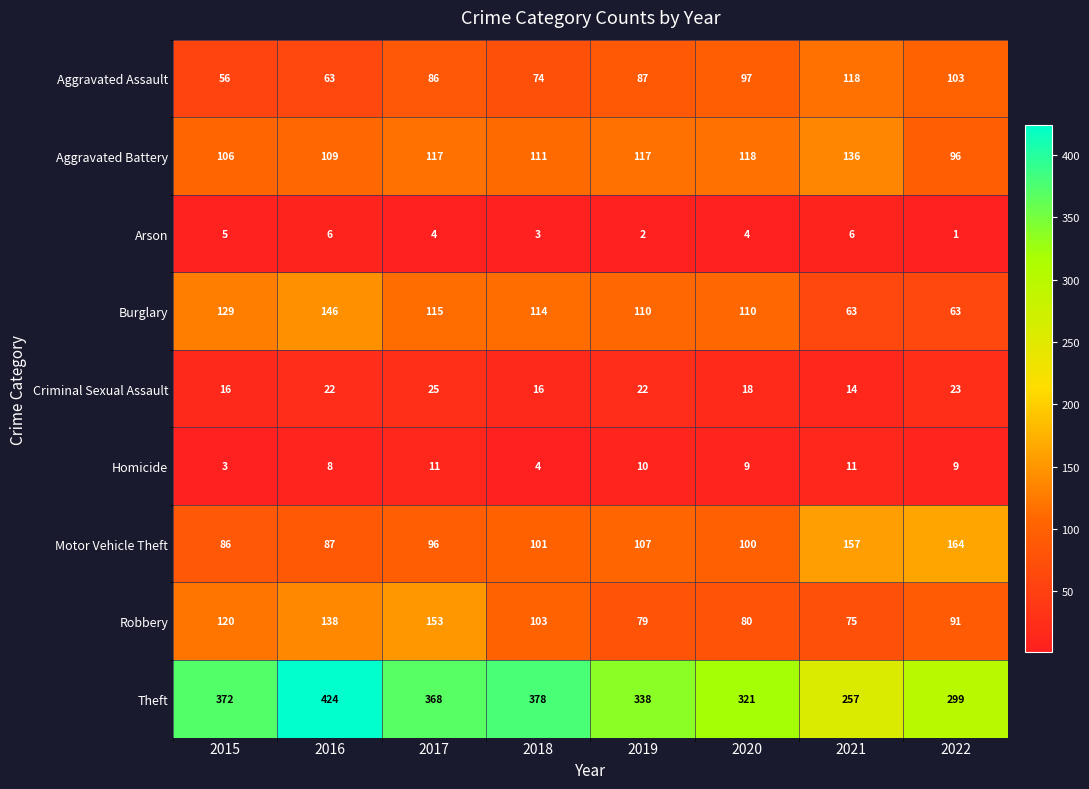

List the series in order of their peak value, highest first.

Theft, Motor Vehicle Theft, Robbery, Burglary, Aggravated Battery, Aggravated Assault, Criminal Sexual Assault, Homicide, Arson